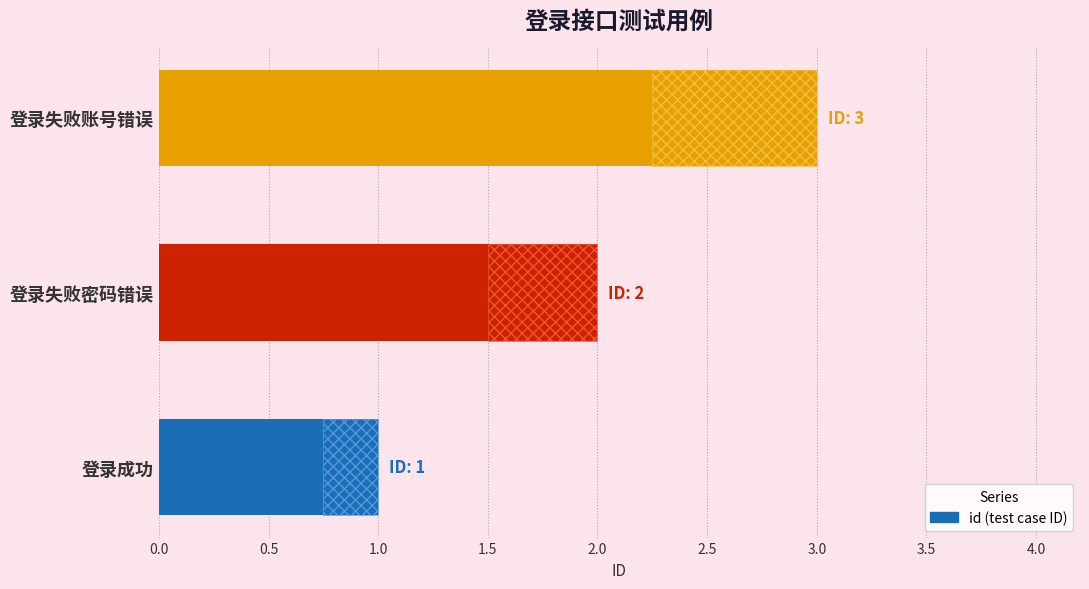

Which has a higher value, 登录失败密码错误 or 登录失败账号错误?

登录失败账号错误